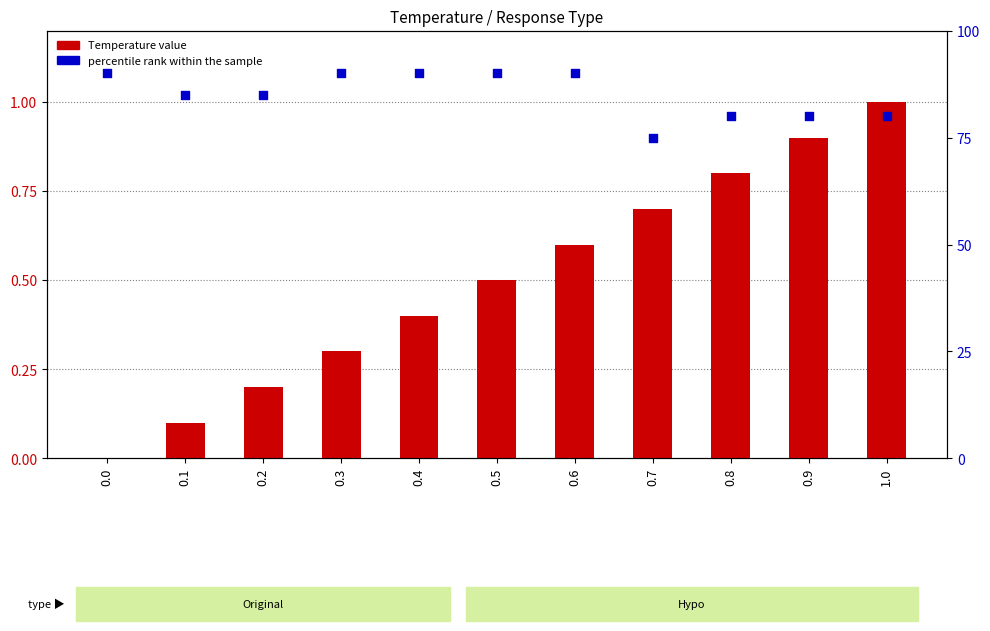

Which series has the largest total across all categories?

percentile rank within the sample